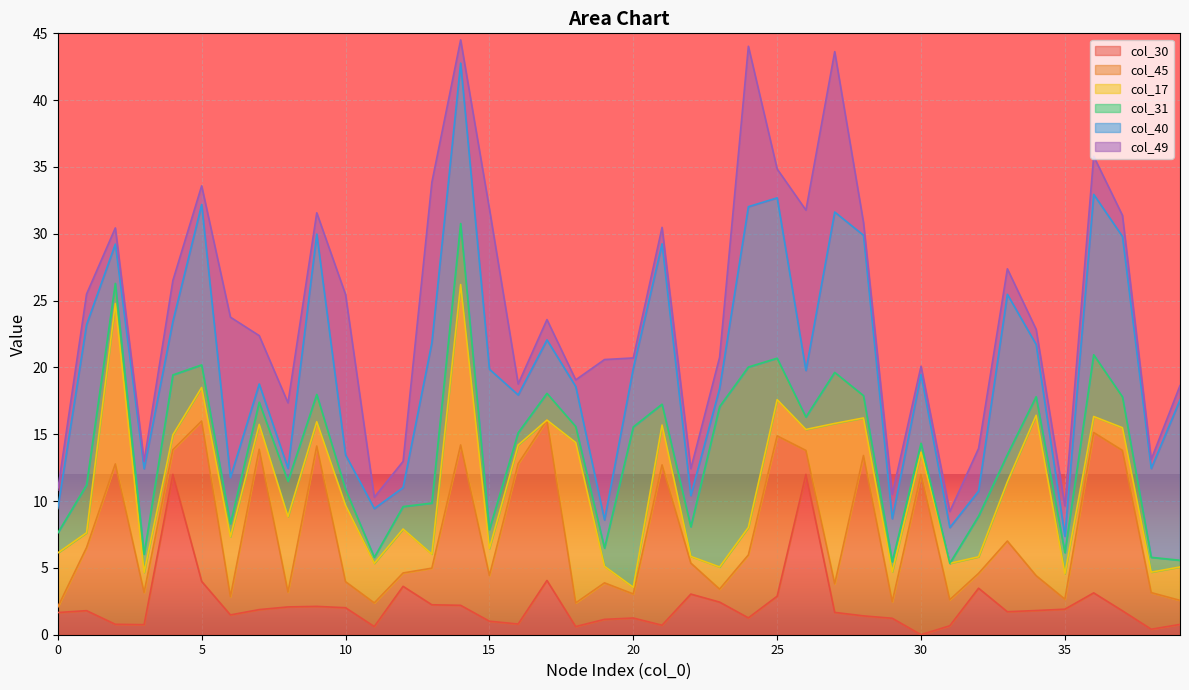

Does the chart display data point markers on the line(s)?

No